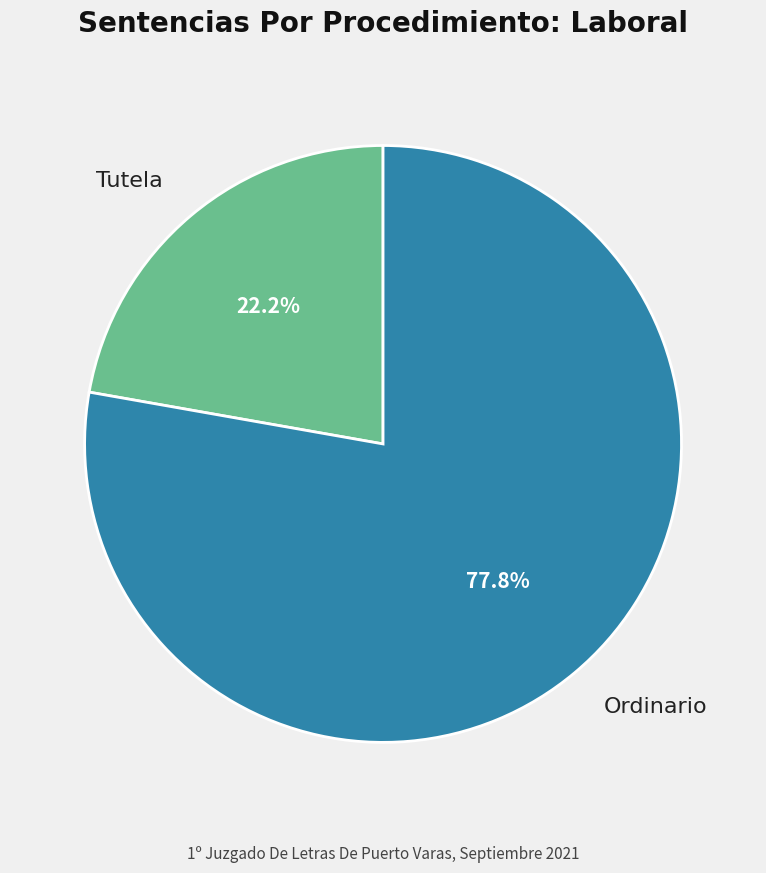

What is the largest slice in the pie chart?

Ordinario